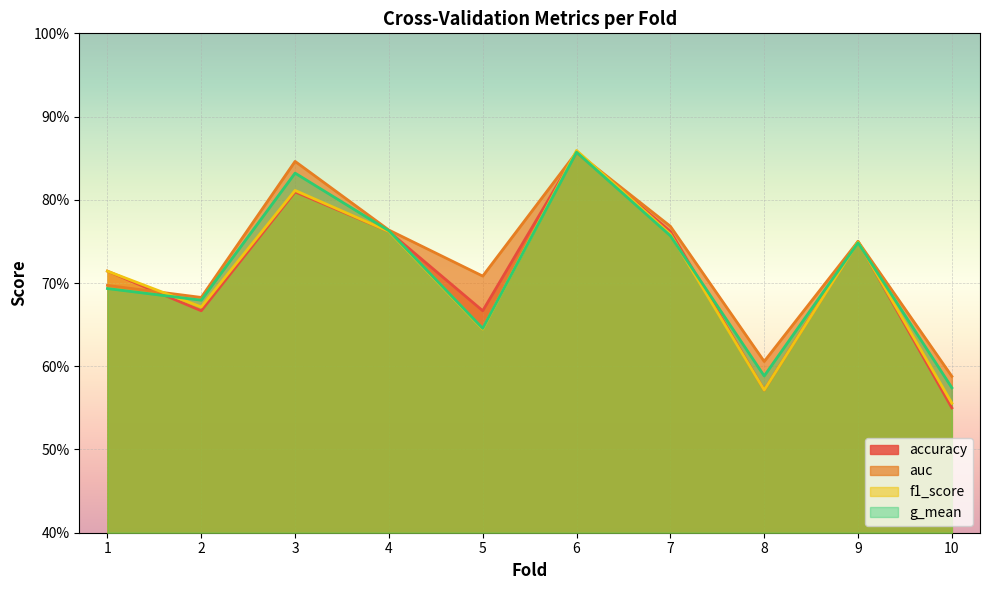

Reading left to right, extract all data points from this chart.

accuracy: 1=0.7	2=0.7	3=0.8	4=0.8	5=0.7	6=0.9	7=0.8	8=0.6	9=0.8	10=0.6
auc: 1=0.7	2=0.7	3=0.8	4=0.8	5=0.7	6=0.9	7=0.8	8=0.6	9=0.8	10=0.6
f1_score: 1=0.7	2=0.7	3=0.8	4=0.8	5=0.6	6=0.9	7=0.8	8=0.6	9=0.7	10=0.6
g_mean: 1=0.7	2=0.7	3=0.8	4=0.8	5=0.6	6=0.9	7=0.8	8=0.6	9=0.7	10=0.6